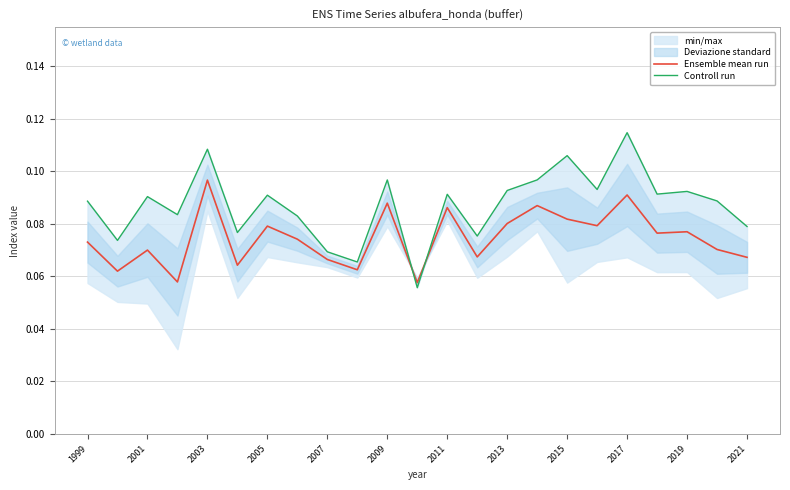

At which label does Ensemble mean run reach its peak?

2003